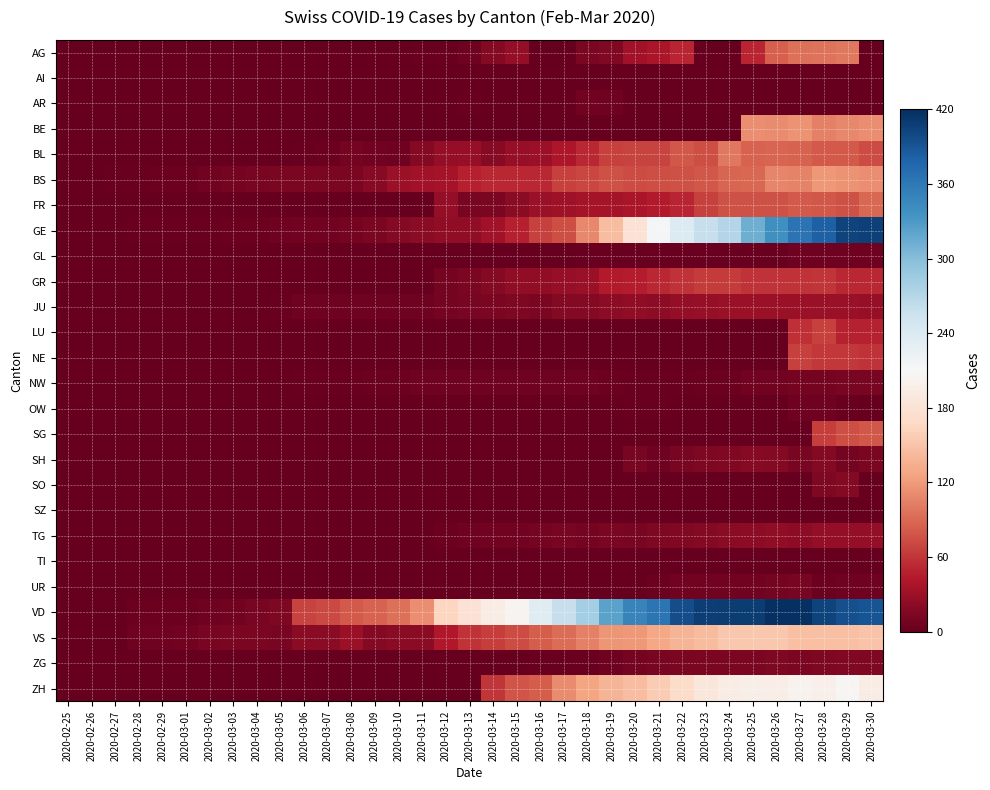

Reading left to right, list all the values displayed in this chart.

AG: 2020-02-25=0	2020-02-26=0	2020-02-27=0	2020-02-28=0	2020-02-29=0	2020-03-01=0	2020-03-02=0	2020-03-03=0	2020-03-04=0	2020-03-05=0	2020-03-06=0	2020-03-07=0	2020-03-08=1	2020-03-09=0	2020-03-10=0	2020-03-11=2	2020-03-12=2	2020-03-13=6	2020-03-14=17	2020-03-15=25	2020-03-16=0	2020-03-17=0	2020-03-18=13	2020-03-19=15	2020-03-20=33	2020-03-21=38	2020-03-22=50	2020-03-23=0	2020-03-24=0	2020-03-25=50	2020-03-26=85	2020-03-27=94	2020-03-28=96	2020-03-29=100	2020-03-30=0
AI: 2020-02-25=0	2020-02-26=0	2020-02-27=0	2020-02-28=0	2020-02-29=0	2020-03-01=0	2020-03-02=0	2020-03-03=0	2020-03-04=0	2020-03-05=0	2020-03-06=0	2020-03-07=0	2020-03-08=0	2020-03-09=0	2020-03-10=0	2020-03-11=0	2020-03-12=0	2020-03-13=0	2020-03-14=1	2020-03-15=0	2020-03-16=0	2020-03-17=0	2020-03-18=0	2020-03-19=0	2020-03-20=0	2020-03-21=0	2020-03-22=0	2020-03-23=0	2020-03-24=0	2020-03-25=0	2020-03-26=0	2020-03-27=0	2020-03-28=0	2020-03-29=0	2020-03-30=0
AR: 2020-02-25=0	2020-02-26=0	2020-02-27=0	2020-02-28=0	2020-02-29=0	2020-03-01=0	2020-03-02=0	2020-03-03=0	2020-03-04=0	2020-03-05=0	2020-03-06=0	2020-03-07=0	2020-03-08=0	2020-03-09=0	2020-03-10=0	2020-03-11=0	2020-03-12=0	2020-03-13=3	2020-03-14=0	2020-03-15=0	2020-03-16=0	2020-03-17=0	2020-03-18=7	2020-03-19=6	2020-03-20=0	2020-03-21=0	2020-03-22=0	2020-03-23=0	2020-03-24=0	2020-03-25=0	2020-03-26=0	2020-03-27=0	2020-03-28=0	2020-03-29=0	2020-03-30=0
BE: 2020-02-25=0	2020-02-26=0	2020-02-27=0	2020-02-28=0	2020-02-29=0	2020-03-01=0	2020-03-02=0	2020-03-03=0	2020-03-04=0	2020-03-05=0	2020-03-06=0	2020-03-07=0	2020-03-08=0	2020-03-09=0	2020-03-10=0	2020-03-11=0	2020-03-12=0	2020-03-13=0	2020-03-14=0	2020-03-15=0	2020-03-16=0	2020-03-17=0	2020-03-18=0	2020-03-19=0	2020-03-20=0	2020-03-21=0	2020-03-22=0	2020-03-23=0	2020-03-24=0	2020-03-25=112	2020-03-26=111	2020-03-27=115	2020-03-28=104	2020-03-29=109	2020-03-30=113
BL: 2020-02-25=0	2020-02-26=0	2020-02-27=0	2020-02-28=0	2020-02-29=0	2020-03-01=0	2020-03-02=0	2020-03-03=0	2020-03-04=0	2020-03-05=1	2020-03-06=3	2020-03-07=4	2020-03-08=9	2020-03-09=8	2020-03-10=5	2020-03-11=17	2020-03-12=26	2020-03-13=27	2020-03-14=19	2020-03-15=27	2020-03-16=30	2020-03-17=40	2020-03-18=51	2020-03-19=66	2020-03-20=68	2020-03-21=68	2020-03-22=79	2020-03-23=75	2020-03-24=99	2020-03-25=86	2020-03-26=88	2020-03-27=86	2020-03-28=81	2020-03-29=82	2020-03-30=73
BS: 2020-02-25=0	2020-02-26=0	2020-02-27=3	2020-02-28=3	2020-02-29=4	2020-03-01=4	2020-03-02=7	2020-03-03=9	2020-03-04=11	2020-03-05=12	2020-03-06=12	2020-03-07=12	2020-03-08=13	2020-03-09=19	2020-03-10=28	2020-03-11=33	2020-03-12=36	2020-03-13=47	2020-03-14=52	2020-03-15=52	2020-03-16=52	2020-03-17=66	2020-03-18=69	2020-03-19=77	2020-03-20=73	2020-03-21=74	2020-03-22=76	2020-03-23=79	2020-03-24=87	2020-03-25=90	2020-03-26=108	2020-03-27=105	2020-03-28=119	2020-03-29=115	2020-03-30=112
FR: 2020-02-25=0	2020-02-26=0	2020-02-27=0	2020-02-28=0	2020-02-29=0	2020-03-01=0	2020-03-02=0	2020-03-03=0	2020-03-04=0	2020-03-05=0	2020-03-06=0	2020-03-07=0	2020-03-08=0	2020-03-09=0	2020-03-10=0	2020-03-11=0	2020-03-12=26	2020-03-13=11	2020-03-14=12	2020-03-15=20	2020-03-16=28	2020-03-17=32	2020-03-18=35	2020-03-19=35	2020-03-20=39	2020-03-21=44	2020-03-22=50	2020-03-23=67	2020-03-24=76	2020-03-25=77	2020-03-26=77	2020-03-27=81	2020-03-28=80	2020-03-29=77	2020-03-30=89
GE: 2020-02-25=0	2020-02-26=1	2020-02-27=1	2020-02-28=2	2020-02-29=3	2020-03-01=3	2020-03-02=3	2020-03-03=4	2020-03-04=4	2020-03-05=5	2020-03-06=7	2020-03-07=7	2020-03-08=9	2020-03-09=13	2020-03-10=18	2020-03-11=20	2020-03-12=23	2020-03-13=23	2020-03-14=33	2020-03-15=46	2020-03-16=66	2020-03-17=75	2020-03-18=109	2020-03-19=145	2020-03-20=179	2020-03-21=214	2020-03-22=238	2020-03-23=258	2020-03-24=272	2020-03-25=313	2020-03-26=339	2020-03-27=365	2020-03-28=382	2020-03-29=405	2020-03-30=406
GL: 2020-02-25=0	2020-02-26=0	2020-02-27=0	2020-02-28=0	2020-02-29=0	2020-03-01=0	2020-03-02=0	2020-03-03=0	2020-03-04=0	2020-03-05=0	2020-03-06=0	2020-03-07=0	2020-03-08=0	2020-03-09=0	2020-03-10=0	2020-03-11=0	2020-03-12=0	2020-03-13=0	2020-03-14=0	2020-03-15=0	2020-03-16=0	2020-03-17=0	2020-03-18=3	2020-03-19=3	2020-03-20=2	2020-03-21=2	2020-03-22=3	2020-03-23=3	2020-03-24=2	2020-03-25=3	2020-03-26=3	2020-03-27=5	2020-03-28=5	2020-03-29=5	2020-03-30=5
GR: 2020-02-25=0	2020-02-26=0	2020-02-27=0	2020-02-28=0	2020-02-29=0	2020-03-01=0	2020-03-02=0	2020-03-03=0	2020-03-04=0	2020-03-05=0	2020-03-06=0	2020-03-07=0	2020-03-08=0	2020-03-09=0	2020-03-10=0	2020-03-11=0	2020-03-12=9	2020-03-13=13	2020-03-14=18	2020-03-15=24	2020-03-16=24	2020-03-17=27	2020-03-18=29	2020-03-19=43	2020-03-20=45	2020-03-21=52	2020-03-22=58	2020-03-23=63	2020-03-24=63	2020-03-25=58	2020-03-26=58	2020-03-27=59	2020-03-28=60	2020-03-29=51	2020-03-30=52
JU: 2020-02-25=0	2020-02-26=0	2020-02-27=1	2020-02-28=1	2020-02-29=1	2020-03-01=1	2020-03-02=1	2020-03-03=1	2020-03-04=1	2020-03-05=2	2020-03-06=5	2020-03-07=5	2020-03-08=5	2020-03-09=5	2020-03-10=5	2020-03-11=6	2020-03-12=9	2020-03-13=11	2020-03-14=12	2020-03-15=14	2020-03-16=13	2020-03-17=18	2020-03-18=18	2020-03-19=22	2020-03-20=23	2020-03-21=22	2020-03-22=25	2020-03-23=27	2020-03-24=28	2020-03-25=28	2020-03-26=28	2020-03-27=29	2020-03-28=29	2020-03-29=28	2020-03-30=27
LU: 2020-02-25=0	2020-02-26=0	2020-02-27=0	2020-02-28=0	2020-02-29=0	2020-03-01=0	2020-03-02=0	2020-03-03=0	2020-03-04=0	2020-03-05=0	2020-03-06=0	2020-03-07=0	2020-03-08=0	2020-03-09=0	2020-03-10=0	2020-03-11=0	2020-03-12=0	2020-03-13=0	2020-03-14=0	2020-03-15=0	2020-03-16=0	2020-03-17=0	2020-03-18=0	2020-03-19=0	2020-03-20=0	2020-03-21=0	2020-03-22=0	2020-03-23=0	2020-03-24=0	2020-03-25=0	2020-03-26=0	2020-03-27=57	2020-03-28=66	2020-03-29=49	2020-03-30=49
NE: 2020-02-25=0	2020-02-26=0	2020-02-27=0	2020-02-28=0	2020-02-29=0	2020-03-01=0	2020-03-02=0	2020-03-03=0	2020-03-04=0	2020-03-05=0	2020-03-06=0	2020-03-07=0	2020-03-08=0	2020-03-09=0	2020-03-10=0	2020-03-11=0	2020-03-12=0	2020-03-13=0	2020-03-14=0	2020-03-15=0	2020-03-16=0	2020-03-17=0	2020-03-18=0	2020-03-19=0	2020-03-20=0	2020-03-21=0	2020-03-22=0	2020-03-23=0	2020-03-24=0	2020-03-25=0	2020-03-26=0	2020-03-27=66	2020-03-28=61	2020-03-29=61	2020-03-30=59
NW: 2020-02-25=0	2020-02-26=0	2020-02-27=0	2020-02-28=0	2020-02-29=0	2020-03-01=0	2020-03-02=0	2020-03-03=0	2020-03-04=0	2020-03-05=0	2020-03-06=2	2020-03-07=2	2020-03-08=3	2020-03-09=4	2020-03-10=4	2020-03-11=6	2020-03-12=6	2020-03-13=6	2020-03-14=5	2020-03-15=5	2020-03-16=5	2020-03-17=5	2020-03-18=5	2020-03-19=4	2020-03-20=3	2020-03-21=2	2020-03-22=3	2020-03-23=4	2020-03-24=4	2020-03-25=8	2020-03-26=7	2020-03-27=9	2020-03-28=9	2020-03-29=10	2020-03-30=10
OW: 2020-02-25=0	2020-02-26=0	2020-02-27=0	2020-02-28=0	2020-02-29=0	2020-03-01=0	2020-03-02=0	2020-03-03=0	2020-03-04=0	2020-03-05=0	2020-03-06=0	2020-03-07=0	2020-03-08=0	2020-03-09=0	2020-03-10=0	2020-03-11=0	2020-03-12=0	2020-03-13=0	2020-03-14=0	2020-03-15=0	2020-03-16=0	2020-03-17=0	2020-03-18=0	2020-03-19=0	2020-03-20=2	2020-03-21=3	2020-03-22=0	2020-03-23=0	2020-03-24=0	2020-03-25=0	2020-03-26=0	2020-03-27=6	2020-03-28=6	2020-03-29=3	2020-03-30=0
SG: 2020-02-25=0	2020-02-26=0	2020-02-27=0	2020-02-28=0	2020-02-29=0	2020-03-01=0	2020-03-02=0	2020-03-03=0	2020-03-04=0	2020-03-05=0	2020-03-06=0	2020-03-07=0	2020-03-08=0	2020-03-09=0	2020-03-10=0	2020-03-11=0	2020-03-12=0	2020-03-13=0	2020-03-14=0	2020-03-15=0	2020-03-16=0	2020-03-17=0	2020-03-18=0	2020-03-19=0	2020-03-20=0	2020-03-21=0	2020-03-22=0	2020-03-23=0	2020-03-24=0	2020-03-25=0	2020-03-26=0	2020-03-27=0	2020-03-28=64	2020-03-29=75	2020-03-30=79
SH: 2020-02-25=0	2020-02-26=0	2020-02-27=0	2020-02-28=0	2020-02-29=0	2020-03-01=0	2020-03-02=0	2020-03-03=0	2020-03-04=0	2020-03-05=0	2020-03-06=0	2020-03-07=0	2020-03-08=0	2020-03-09=0	2020-03-10=0	2020-03-11=0	2020-03-12=0	2020-03-13=0	2020-03-14=0	2020-03-15=0	2020-03-16=0	2020-03-17=0	2020-03-18=0	2020-03-19=0	2020-03-20=10	2020-03-21=6	2020-03-22=10	2020-03-23=14	2020-03-24=15	2020-03-25=19	2020-03-26=18	2020-03-27=10	2020-03-28=18	2020-03-29=9	2020-03-30=12
SO: 2020-02-25=0	2020-02-26=0	2020-02-27=0	2020-02-28=0	2020-02-29=0	2020-03-01=0	2020-03-02=0	2020-03-03=0	2020-03-04=0	2020-03-05=0	2020-03-06=0	2020-03-07=0	2020-03-08=0	2020-03-09=0	2020-03-10=0	2020-03-11=0	2020-03-12=0	2020-03-13=0	2020-03-14=0	2020-03-15=0	2020-03-16=0	2020-03-17=0	2020-03-18=0	2020-03-19=0	2020-03-20=0	2020-03-21=0	2020-03-22=0	2020-03-23=0	2020-03-24=0	2020-03-25=0	2020-03-26=0	2020-03-27=0	2020-03-28=14	2020-03-29=17	2020-03-30=0
SZ: 2020-02-25=0	2020-02-26=0	2020-02-27=0	2020-02-28=0	2020-02-29=0	2020-03-01=0	2020-03-02=0	2020-03-03=0	2020-03-04=1	2020-03-05=0	2020-03-06=0	2020-03-07=0	2020-03-08=0	2020-03-09=0	2020-03-10=0	2020-03-11=0	2020-03-12=0	2020-03-13=0	2020-03-14=0	2020-03-15=0	2020-03-16=0	2020-03-17=0	2020-03-18=0	2020-03-19=0	2020-03-20=0	2020-03-21=0	2020-03-22=0	2020-03-23=0	2020-03-24=0	2020-03-25=0	2020-03-26=0	2020-03-27=0	2020-03-28=0	2020-03-29=0	2020-03-30=0
TG: 2020-02-25=0	2020-02-26=0	2020-02-27=0	2020-02-28=0	2020-02-29=0	2020-03-01=0	2020-03-02=0	2020-03-03=0	2020-03-04=0	2020-03-05=0	2020-03-06=0	2020-03-07=0	2020-03-08=0	2020-03-09=0	2020-03-10=0	2020-03-11=0	2020-03-12=4	2020-03-13=5	2020-03-14=7	2020-03-15=8	2020-03-16=9	2020-03-17=10	2020-03-18=9	2020-03-19=12	2020-03-20=11	2020-03-21=14	2020-03-22=15	2020-03-23=18	2020-03-24=21	2020-03-25=22	2020-03-26=23	2020-03-27=22	2020-03-28=25	2020-03-29=26	2020-03-30=26
TI: 2020-02-25=0	2020-02-26=0	2020-02-27=0	2020-02-28=0	2020-02-29=0	2020-03-01=0	2020-03-02=0	2020-03-03=0	2020-03-04=0	2020-03-05=0	2020-03-06=0	2020-03-07=0	2020-03-08=0	2020-03-09=0	2020-03-10=0	2020-03-11=0	2020-03-12=0	2020-03-13=0	2020-03-14=0	2020-03-15=0	2020-03-16=0	2020-03-17=0	2020-03-18=0	2020-03-19=0	2020-03-20=0	2020-03-21=0	2020-03-22=0	2020-03-23=0	2020-03-24=0	2020-03-25=0	2020-03-26=0	2020-03-27=0	2020-03-28=0	2020-03-29=0	2020-03-30=0
UR: 2020-02-25=0	2020-02-26=0	2020-02-27=0	2020-02-28=0	2020-02-29=0	2020-03-01=0	2020-03-02=0	2020-03-03=0	2020-03-04=0	2020-03-05=0	2020-03-06=0	2020-03-07=0	2020-03-08=0	2020-03-09=0	2020-03-10=0	2020-03-11=0	2020-03-12=0	2020-03-13=0	2020-03-14=0	2020-03-15=0	2020-03-16=0	2020-03-17=0	2020-03-18=1	2020-03-19=1	2020-03-20=0	2020-03-21=4	2020-03-22=7	2020-03-23=7	2020-03-24=7	2020-03-25=7	2020-03-26=9	2020-03-27=10	2020-03-28=4	2020-03-29=6	2020-03-30=6
VD: 2020-02-25=0	2020-02-26=0	2020-02-27=0	2020-02-28=4	2020-02-29=4	2020-03-01=4	2020-03-02=6	2020-03-03=8	2020-03-04=11	2020-03-05=14	2020-03-06=68	2020-03-07=72	2020-03-08=81	2020-03-09=86	2020-03-10=95	2020-03-11=113	2020-03-12=165	2020-03-13=180	2020-03-14=194	2020-03-15=204	2020-03-16=236	2020-03-17=259	2020-03-18=281	2020-03-19=322	2020-03-20=350	2020-03-21=363	2020-03-22=396	2020-03-23=407	2020-03-24=409	2020-03-25=410	2020-03-26=419	2020-03-27=419	2020-03-28=405	2020-03-29=394	2020-03-30=392
VS: 2020-02-25=0	2020-02-26=0	2020-02-27=0	2020-02-28=6	2020-02-29=6	2020-03-01=7	2020-03-02=10	2020-03-03=12	2020-03-04=13	2020-03-05=11	2020-03-06=20	2020-03-07=21	2020-03-08=28	2020-03-09=17	2020-03-10=20	2020-03-11=21	2020-03-12=42	2020-03-13=59	2020-03-14=64	2020-03-15=73	2020-03-16=83	2020-03-17=92	2020-03-18=104	2020-03-19=118	2020-03-20=119	2020-03-21=129	2020-03-22=138	2020-03-23=143	2020-03-24=153	2020-03-25=154	2020-03-26=153	2020-03-27=147	2020-03-28=147	2020-03-29=147	2020-03-30=150
ZG: 2020-02-25=0	2020-02-26=0	2020-02-27=0	2020-02-28=0	2020-02-29=0	2020-03-01=0	2020-03-02=0	2020-03-03=0	2020-03-04=0	2020-03-05=0	2020-03-06=0	2020-03-07=0	2020-03-08=0	2020-03-09=0	2020-03-10=0	2020-03-11=0	2020-03-12=0	2020-03-13=0	2020-03-14=1	2020-03-15=1	2020-03-16=3	2020-03-17=3	2020-03-18=3	2020-03-19=6	2020-03-20=9	2020-03-21=10	2020-03-22=12	2020-03-23=12	2020-03-24=12	2020-03-25=13	2020-03-26=14	2020-03-27=13	2020-03-28=14	2020-03-29=15	2020-03-30=14
ZH: 2020-02-25=0	2020-02-26=0	2020-02-27=0	2020-02-28=0	2020-02-29=0	2020-03-01=0	2020-03-02=0	2020-03-03=0	2020-03-04=0	2020-03-05=0	2020-03-06=0	2020-03-07=0	2020-03-08=0	2020-03-09=0	2020-03-10=0	2020-03-11=0	2020-03-12=0	2020-03-13=0	2020-03-14=60	2020-03-15=78	2020-03-16=83	2020-03-17=110	2020-03-18=127	2020-03-19=138	2020-03-20=146	2020-03-21=156	2020-03-22=171	2020-03-23=187	2020-03-24=194	2020-03-25=197	2020-03-26=196	2020-03-27=203	2020-03-28=200	2020-03-29=207	2020-03-30=194